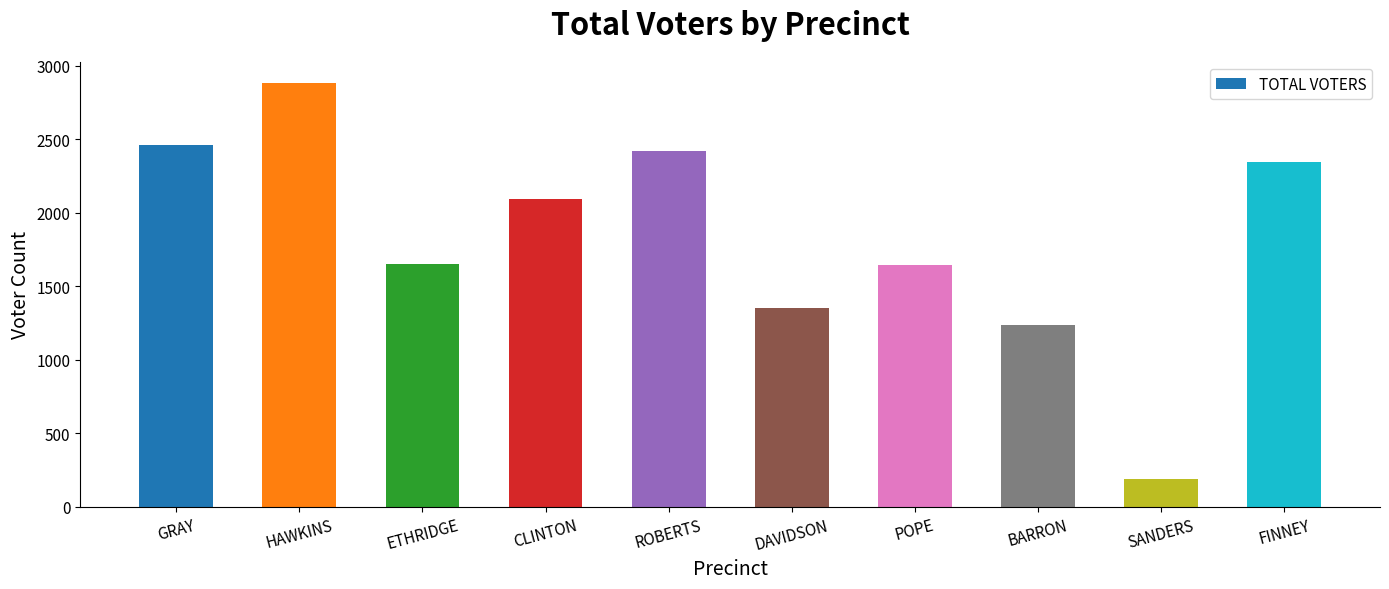

At which category does the chart reach its peak across all series?

HAWKINS